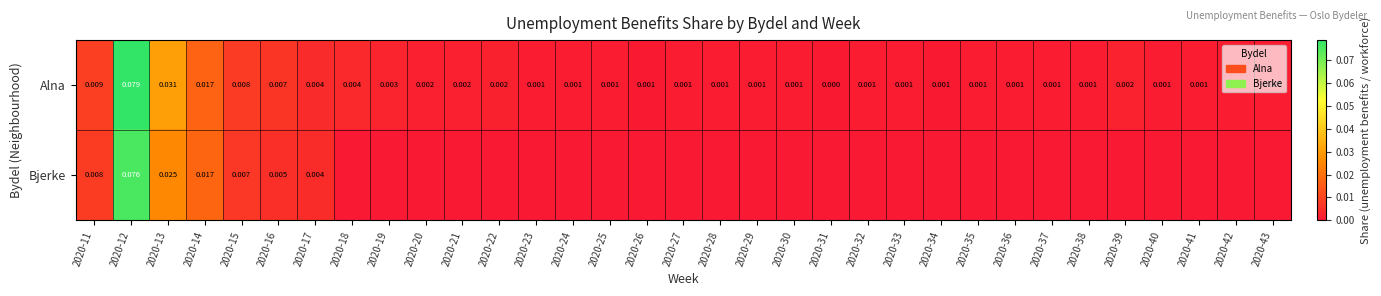

At how many categories does at least one series exceed 0?

33